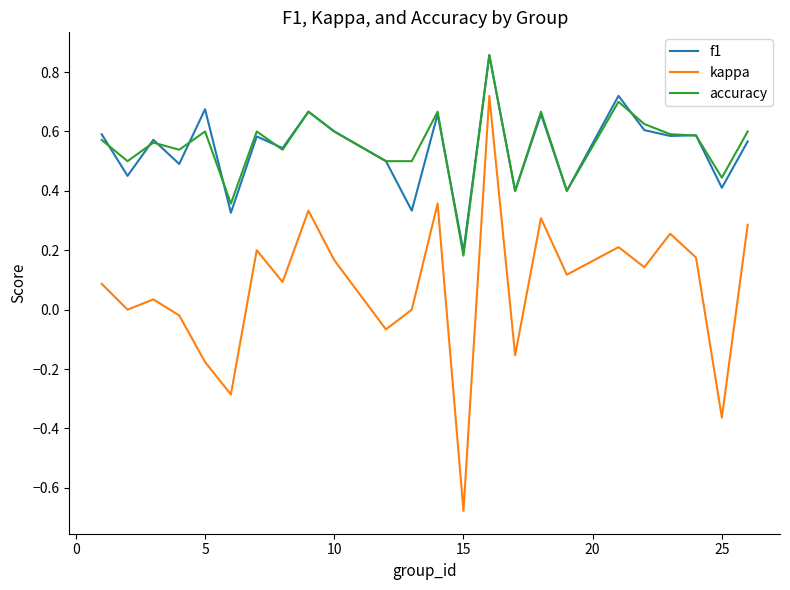

True or false: f1 and kappa intersect in this chart.

False